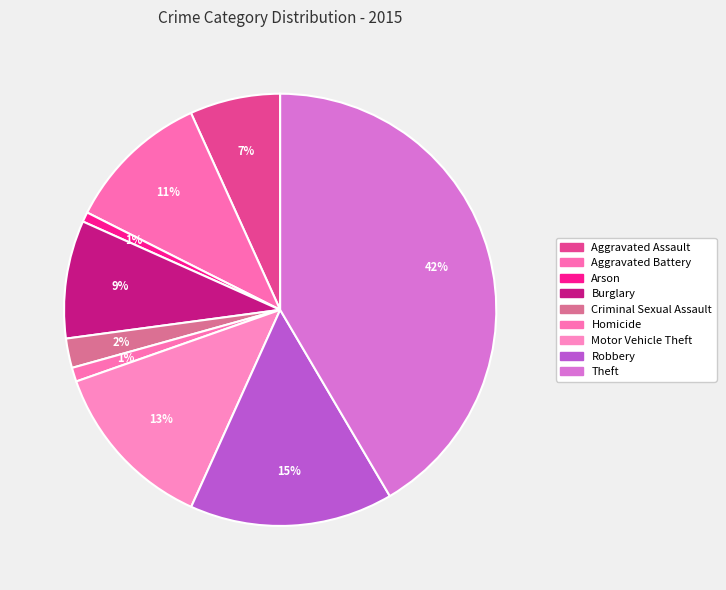

Is the sum of Criminal Sexual Assault and Burglary greater than half?

No